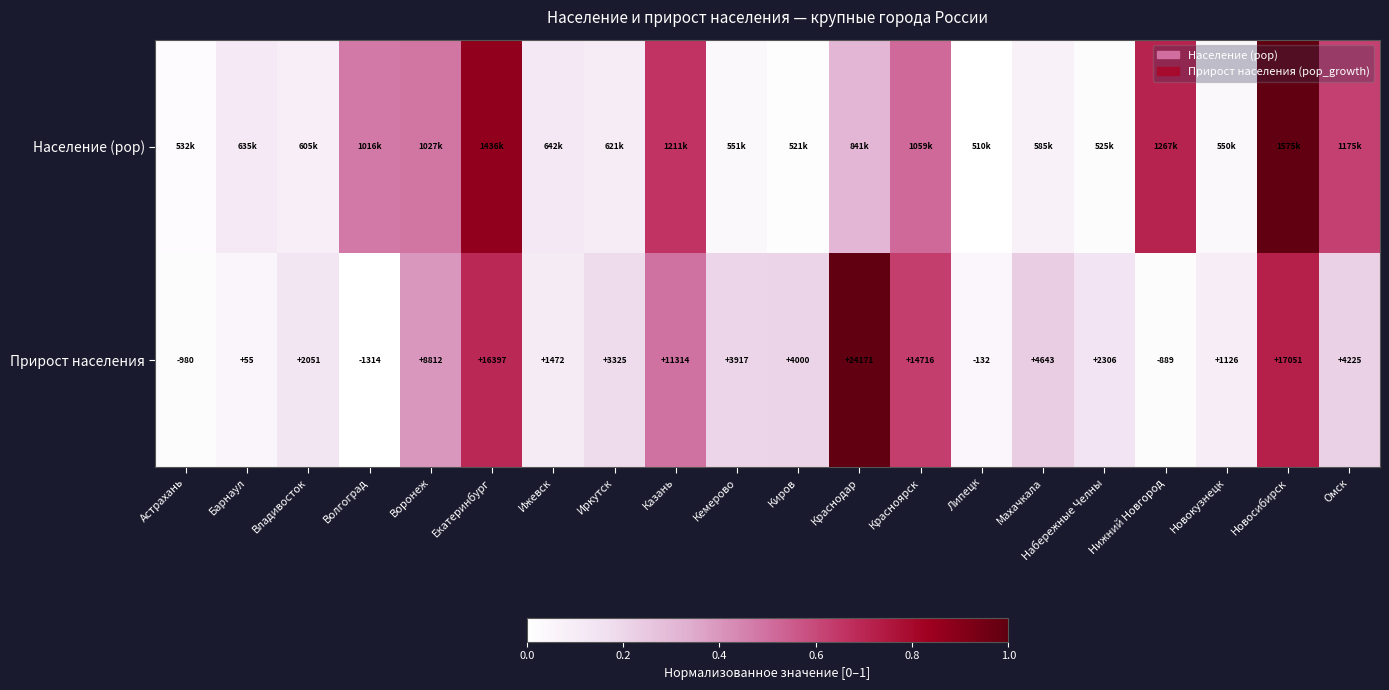

What is the difference between the highest and lowest values at Екатеринбург?

0.2